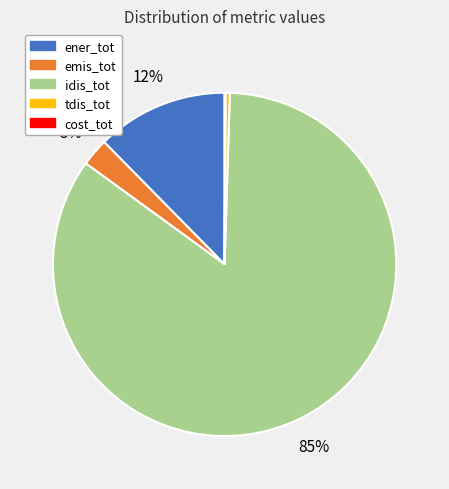

To the nearest percent, what portion does idis_tot represent?

85%